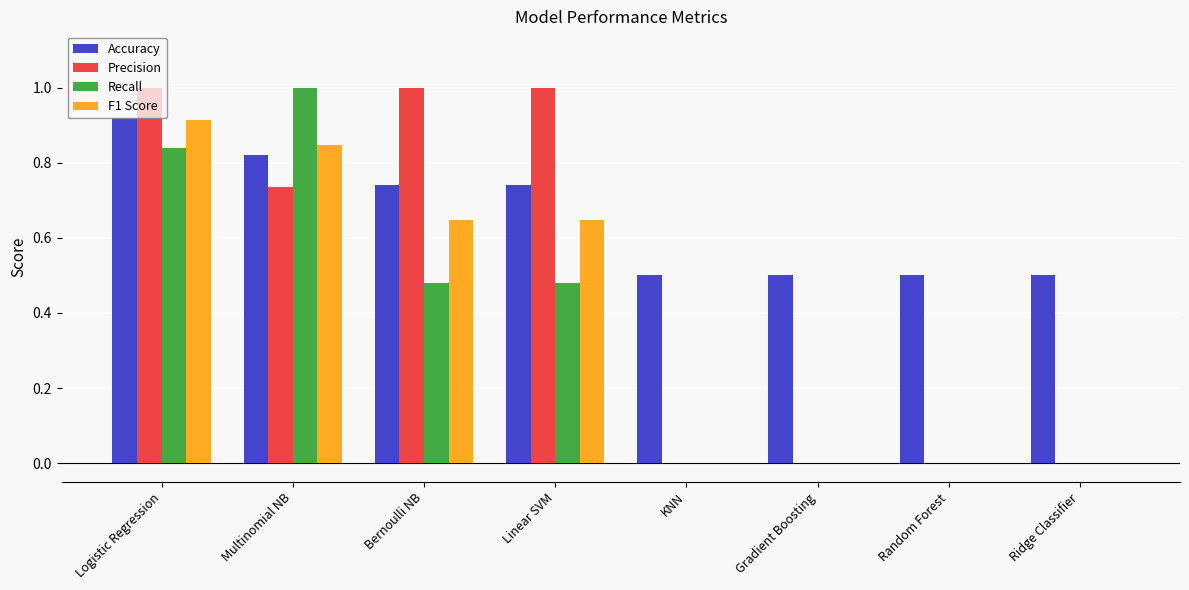

What is the highest value of the Precision series?

1.0